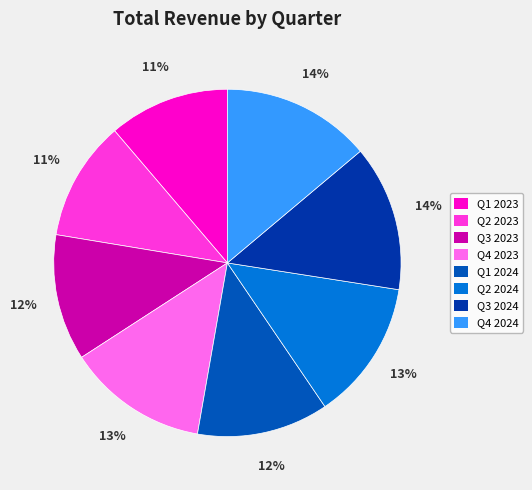

What is the change in value from Q4 2023 to Q1 2024?

-73464.9